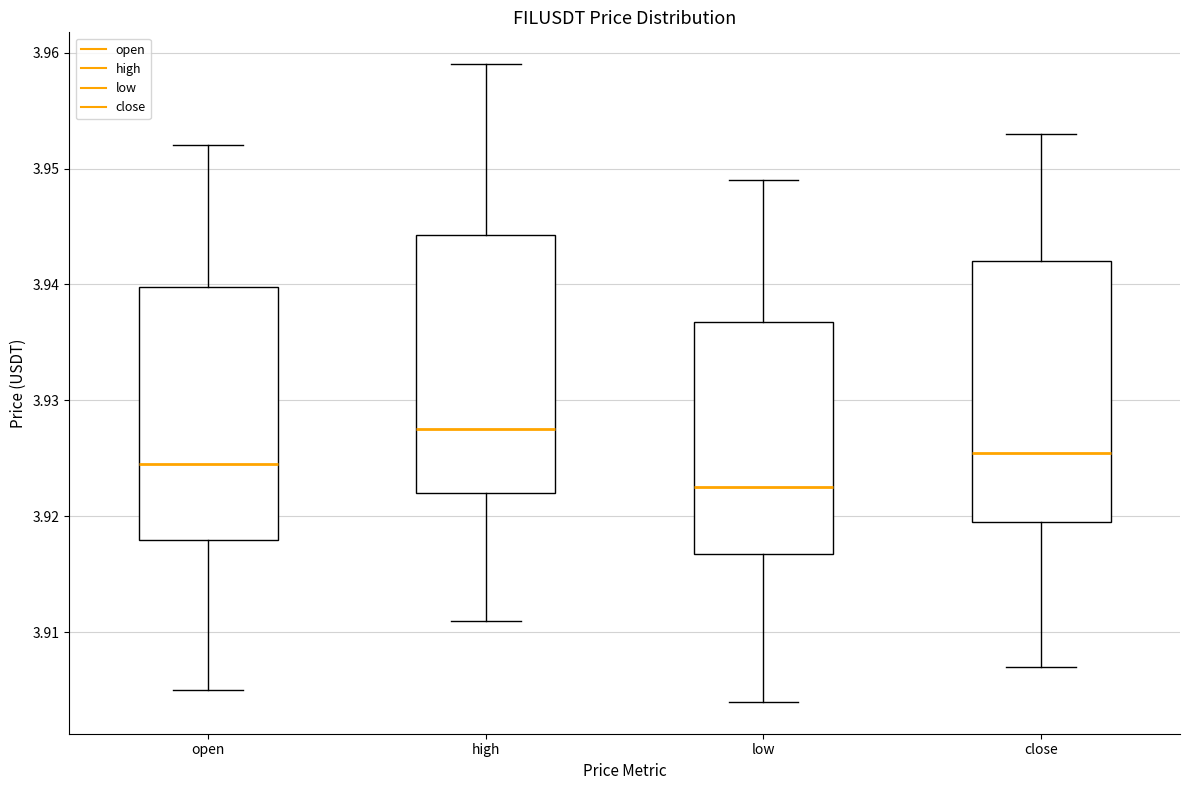

Reading left to right, read every box against the y-axis: the position of its median line, the range the box covers, and the ends of its whiskers. The values are not printed on the chart, so give them approximately, as read against the axis.

open: median 3.925, box 3.918 to 3.940, whiskers 3.905 to 3.952
high: median 3.928, box 3.922 to 3.944, whiskers 3.911 to 3.959
low: median 3.923, box 3.917 to 3.937, whiskers 3.904 to 3.949
close: median 3.926, box 3.920 to 3.942, whiskers 3.907 to 3.953